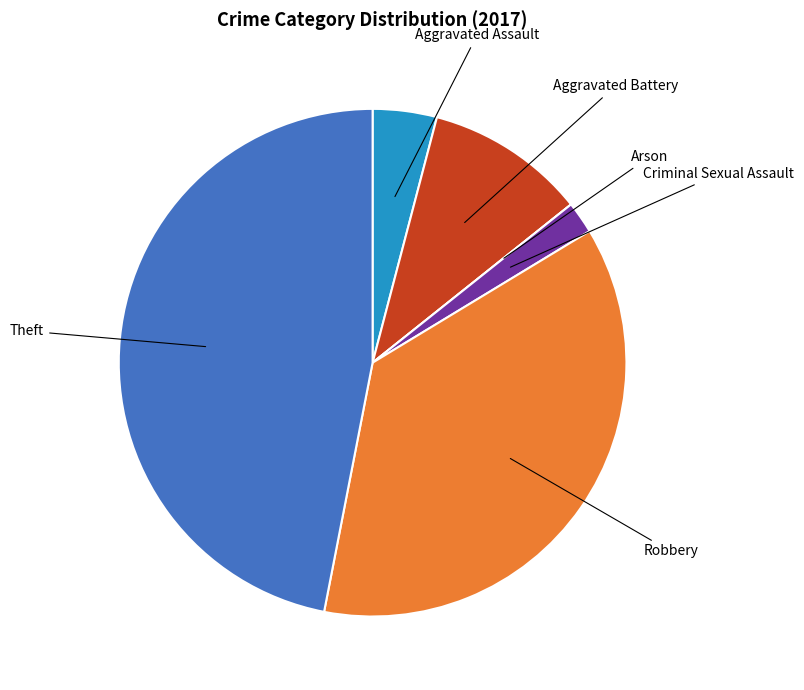

Does any single category account for the majority?

No